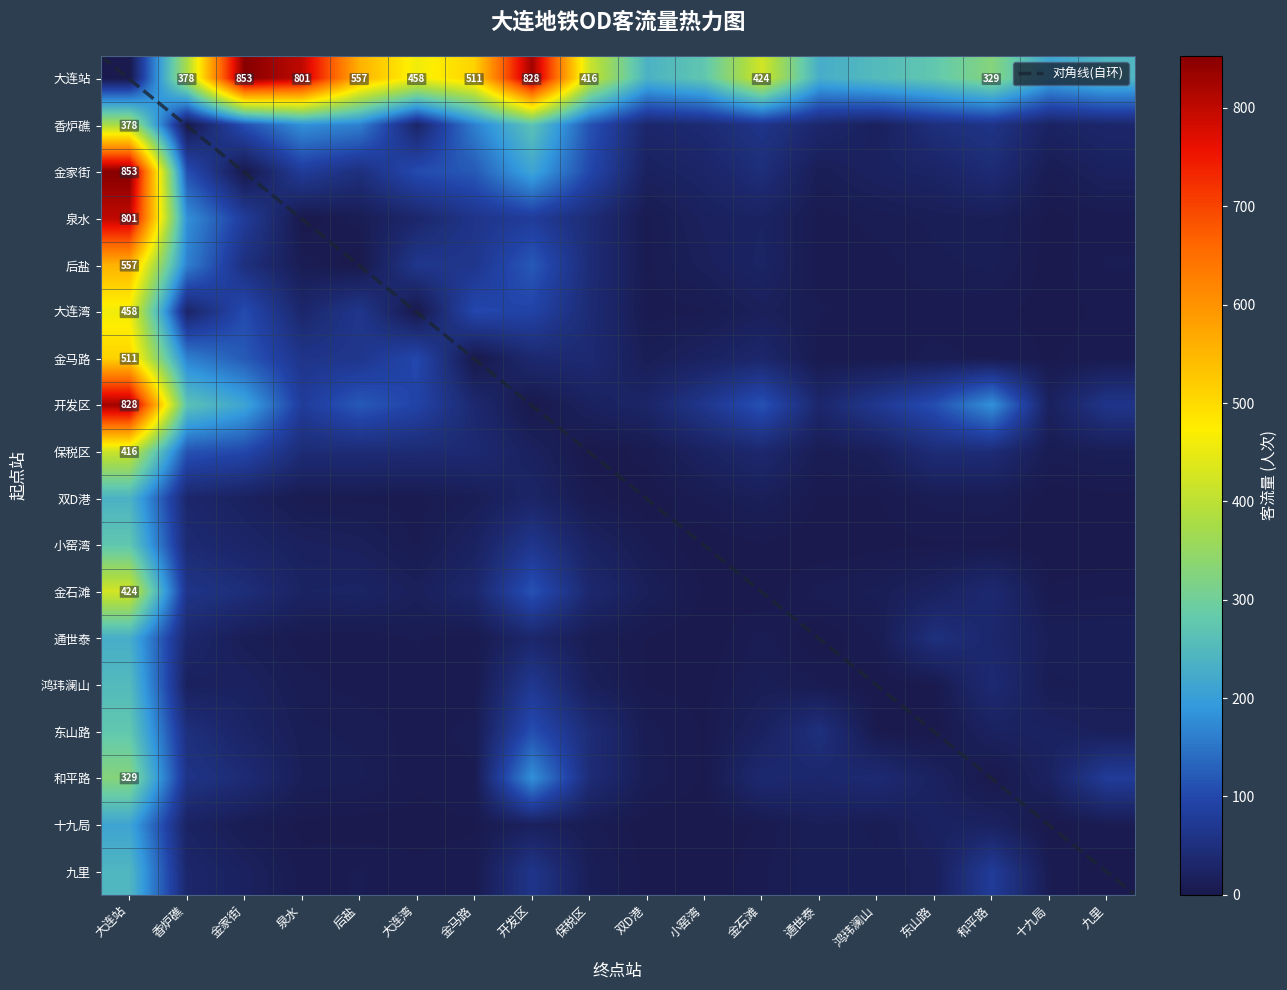

What is the difference between the highest and lowest values at 通世泰?

227